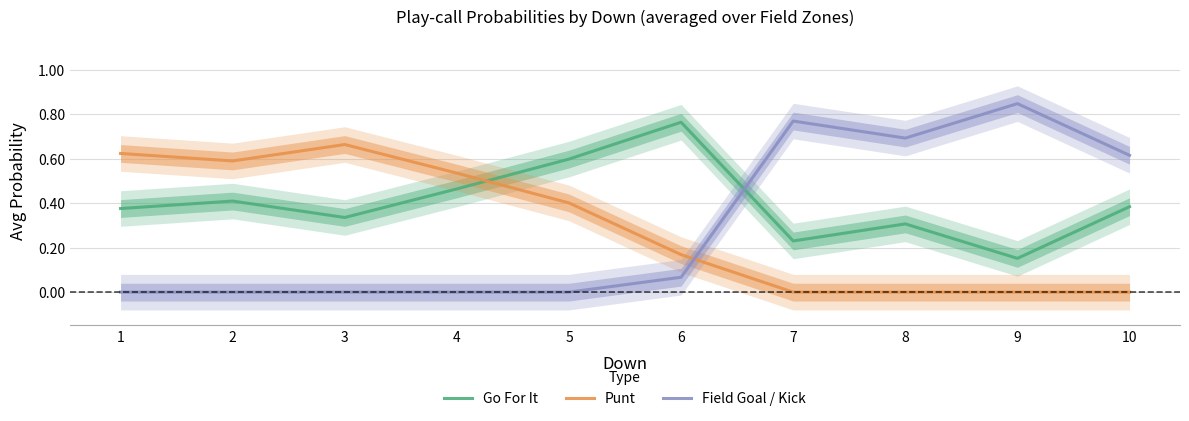

Which series has the largest total across all categories?

Go For It